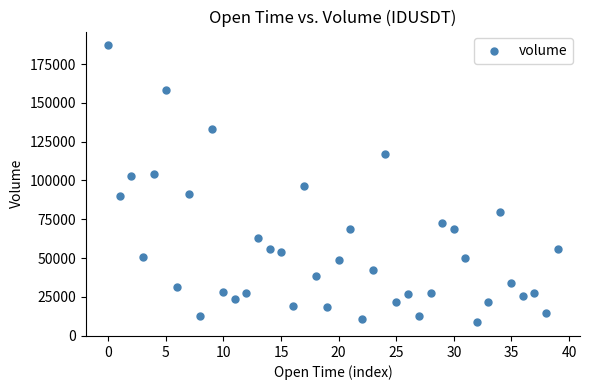

What is the range of Y values (max minus min)?

178416